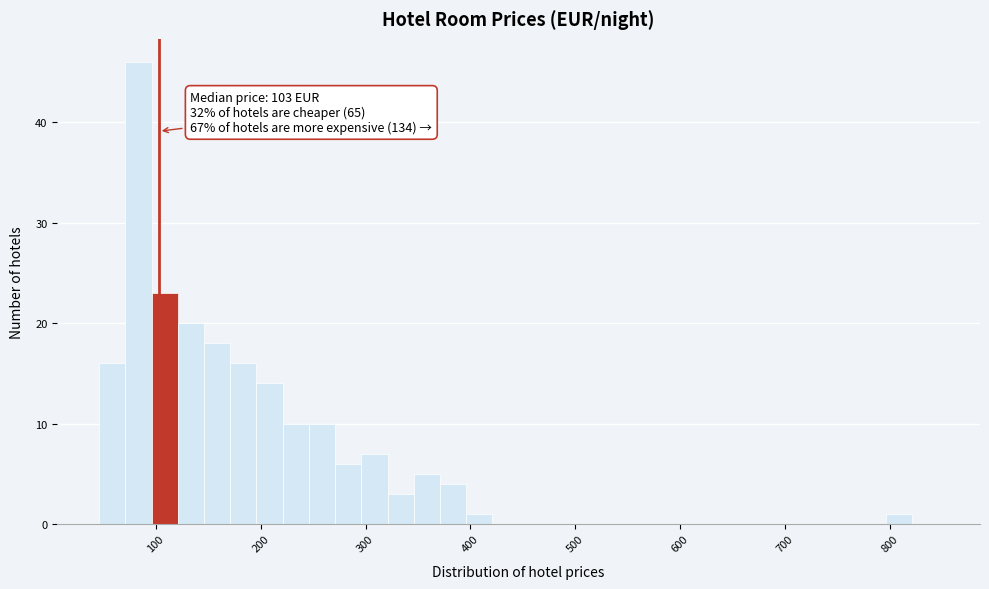

Read against the x-axis, roughly where is the centre of the tallest bar?

80